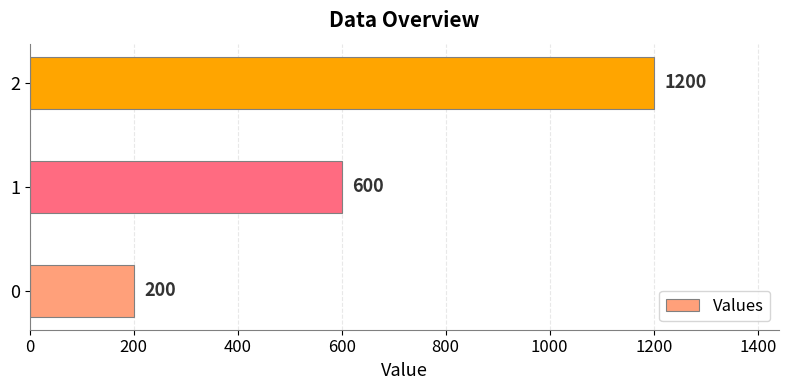

Reading bottom to top, transcribe all the data shown in this chart.

200	600	1200